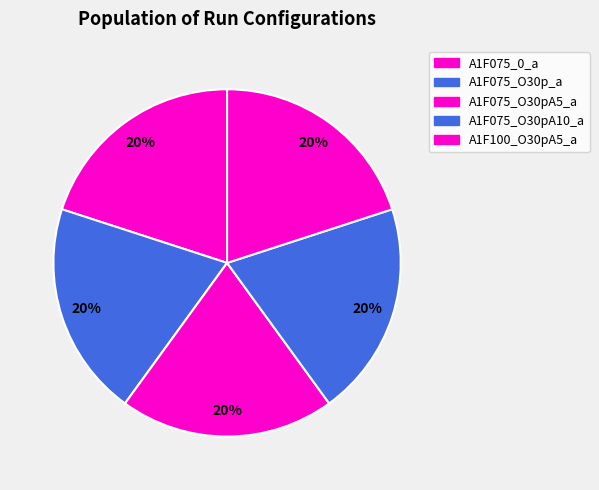

Is there any slice that represents more than half of the pie?

No